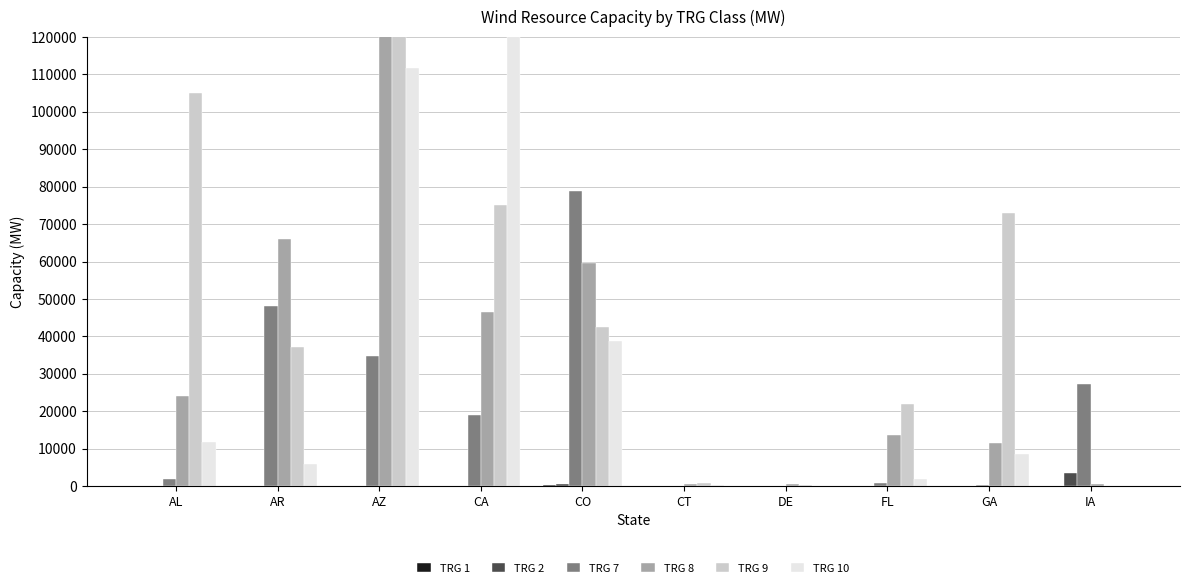

At which category does the chart reach its minimum across all series?

AL